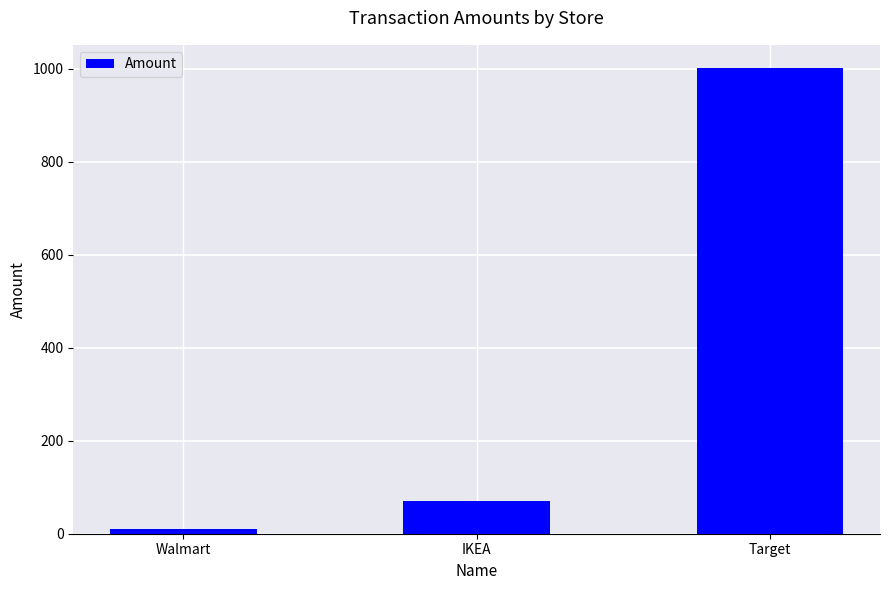

Which category has the highest value across all series?

Target